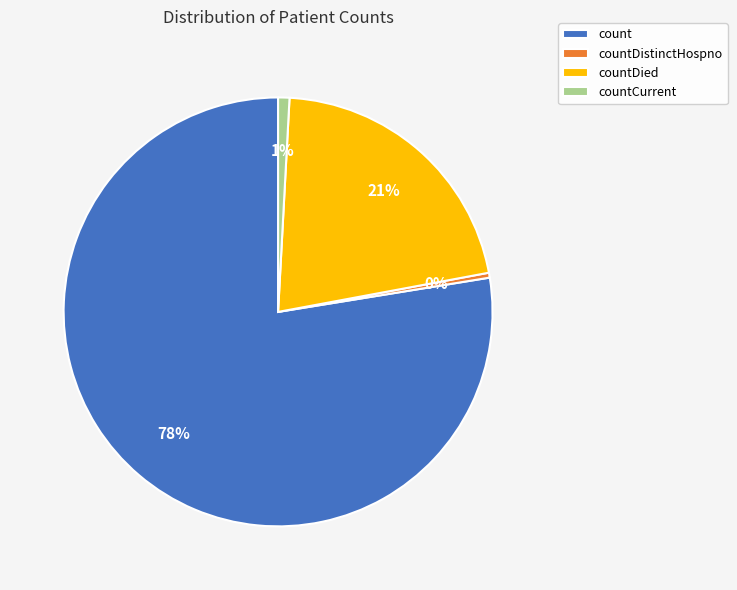

Which has a higher value, countDistinctHospno or count?

count